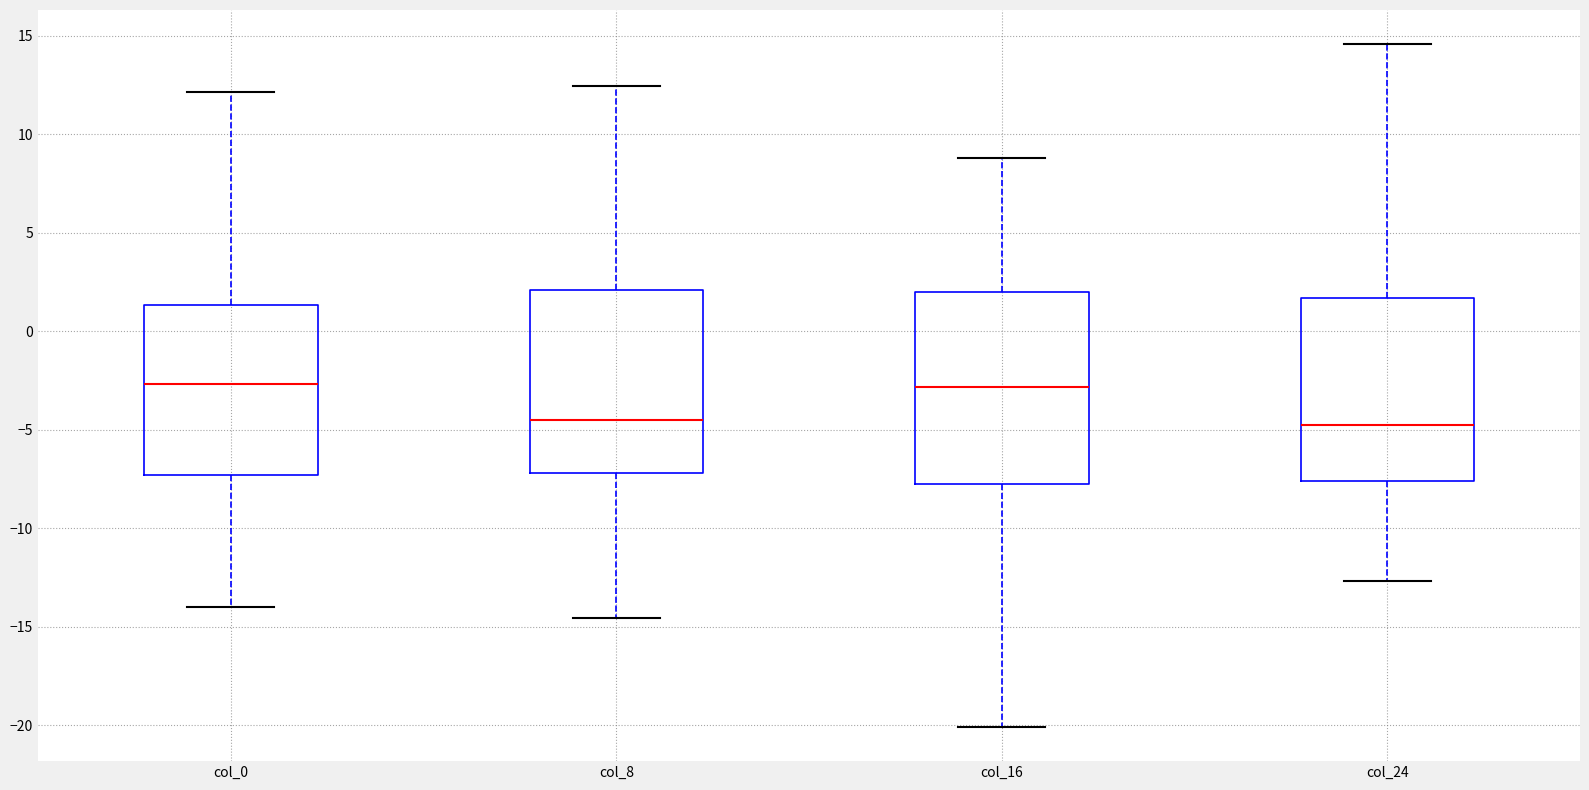

Reading left to right, read every box against the y-axis: the position of its median line, the range the box covers, and the ends of its whiskers. The values are not printed on the chart, so give them approximately, as read against the axis.

col_0: median -2.5, box -7.5 to 1.5, whiskers -14.0 to 12.0
col_8: median -4.5, box -7.0 to 2.0, whiskers -14.5 to 12.5
col_16: median -3.0, box -8.0 to 2.0, whiskers -20.0 to 9.0
col_24: median -4.5, box -7.5 to 1.5, whiskers -12.5 to 14.5